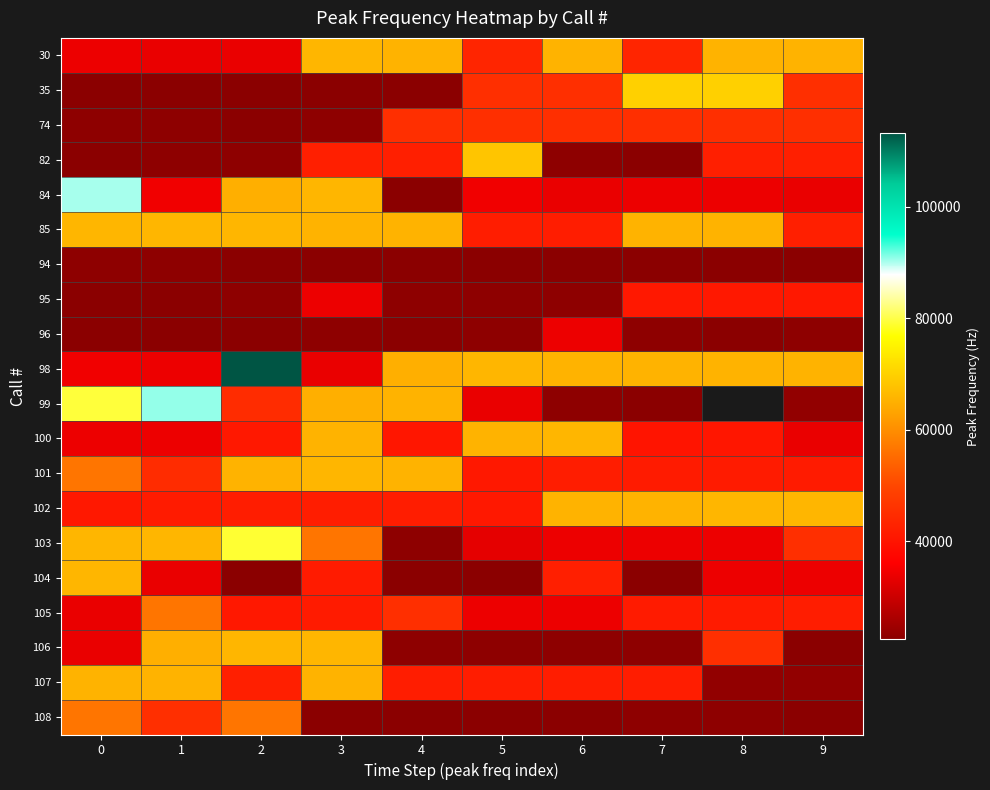

What is the maximum value shown in the chart?

113200.0